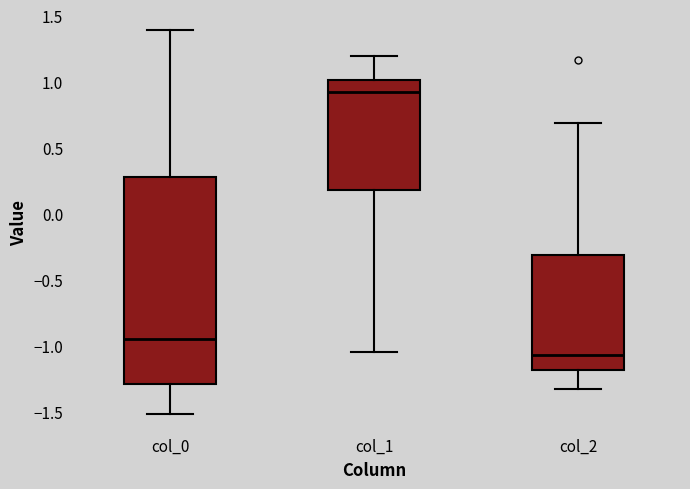

Reading left to right, transcribe this box plot: for each box, give where its median line is, the range the box spans, and where its two whiskers end, as read against the y-axis. The values are not printed on the chart, so give them approximately, as read against the axis.

col_0: median -0.95, box -1.30 to 0.30, whiskers -1.50 to 1.40
col_1: median 0.90, box 0.20 to 1.00, whiskers -1.05 to 1.20
col_2: median -1.05, box -1.20 to -0.30, whiskers -1.35 to 0.70